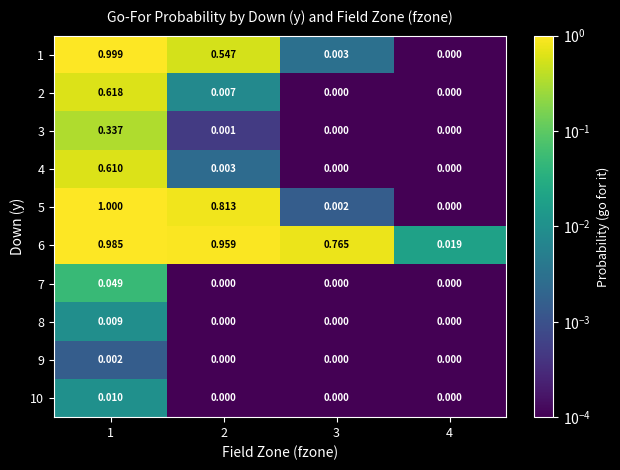

Is the value of 8 at 1 greater than the value of 6 at 1?

No